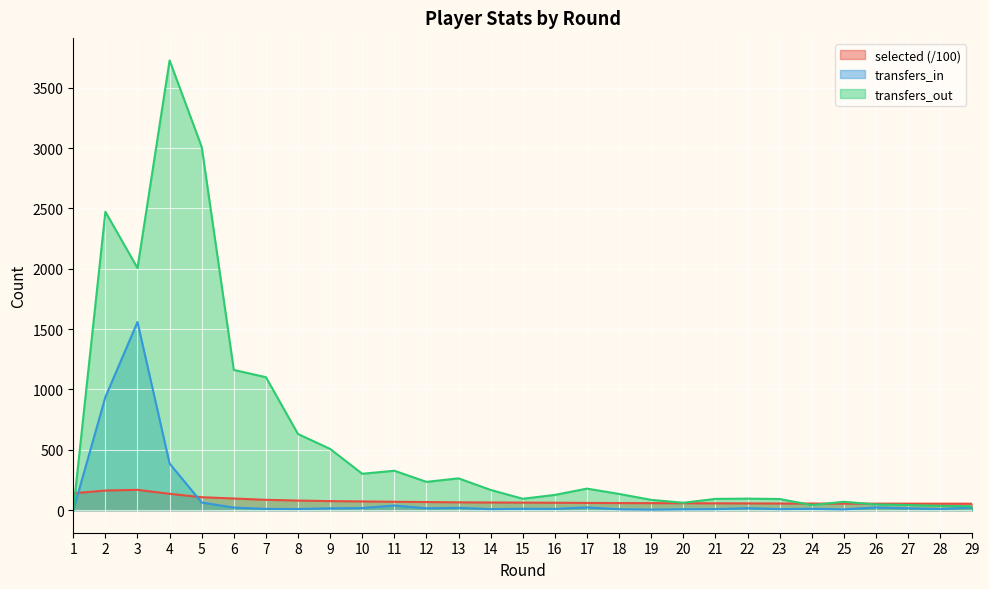

What is the difference between the second highest and second lowest values in the transfers_out series?

2976.0